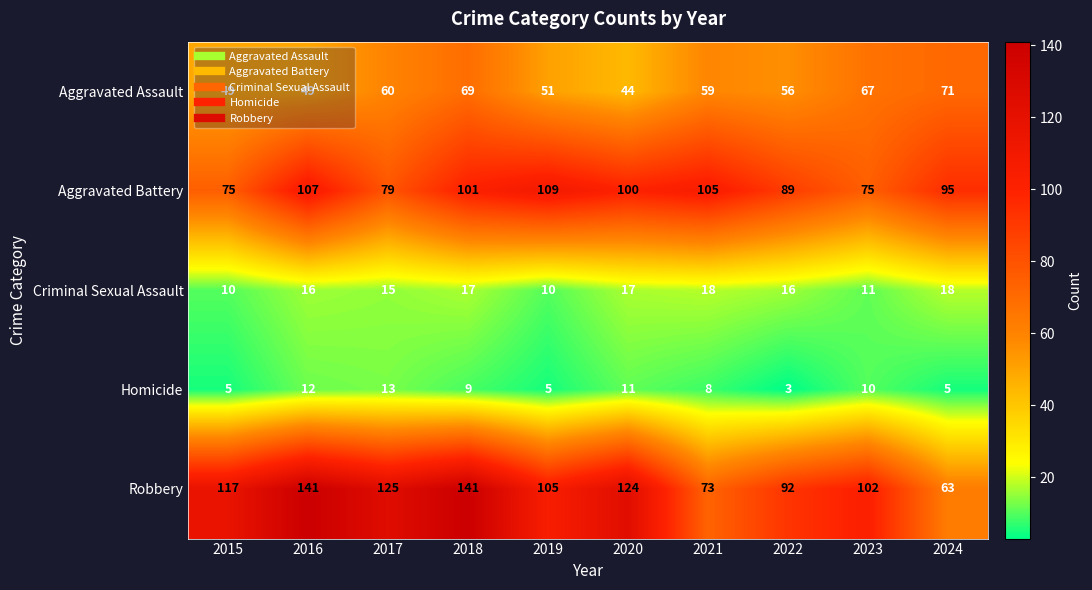

Which series has the largest range (max minus min)?

Robbery